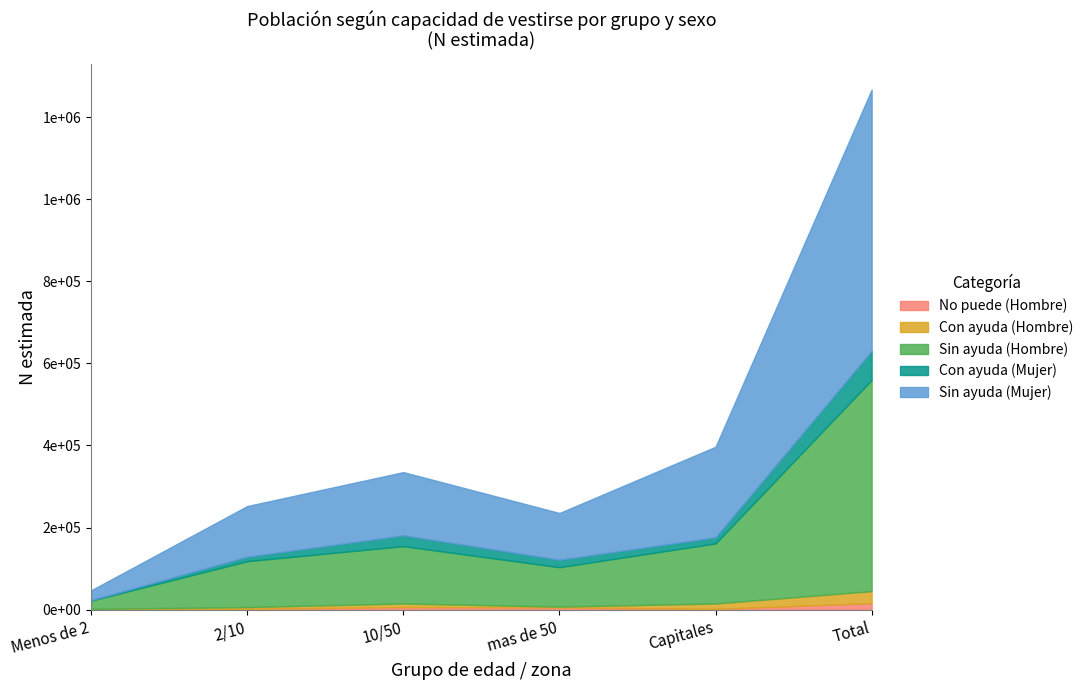

Which series changed the most between Menos de 2 and Capitales?

Sin ayuda (Mujer)